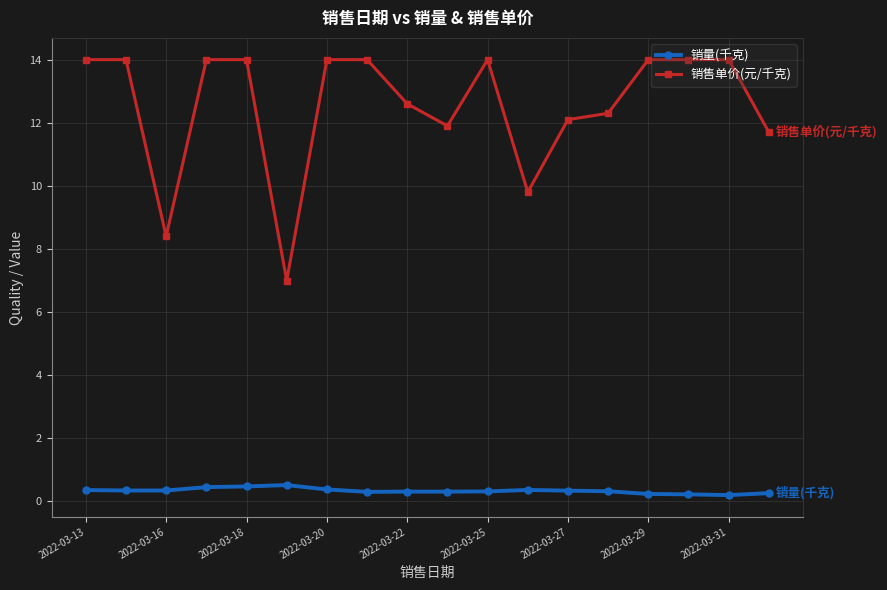

List the series in order of their overall mean, lowest first.

销量(千克), 销售单价(元/千克)